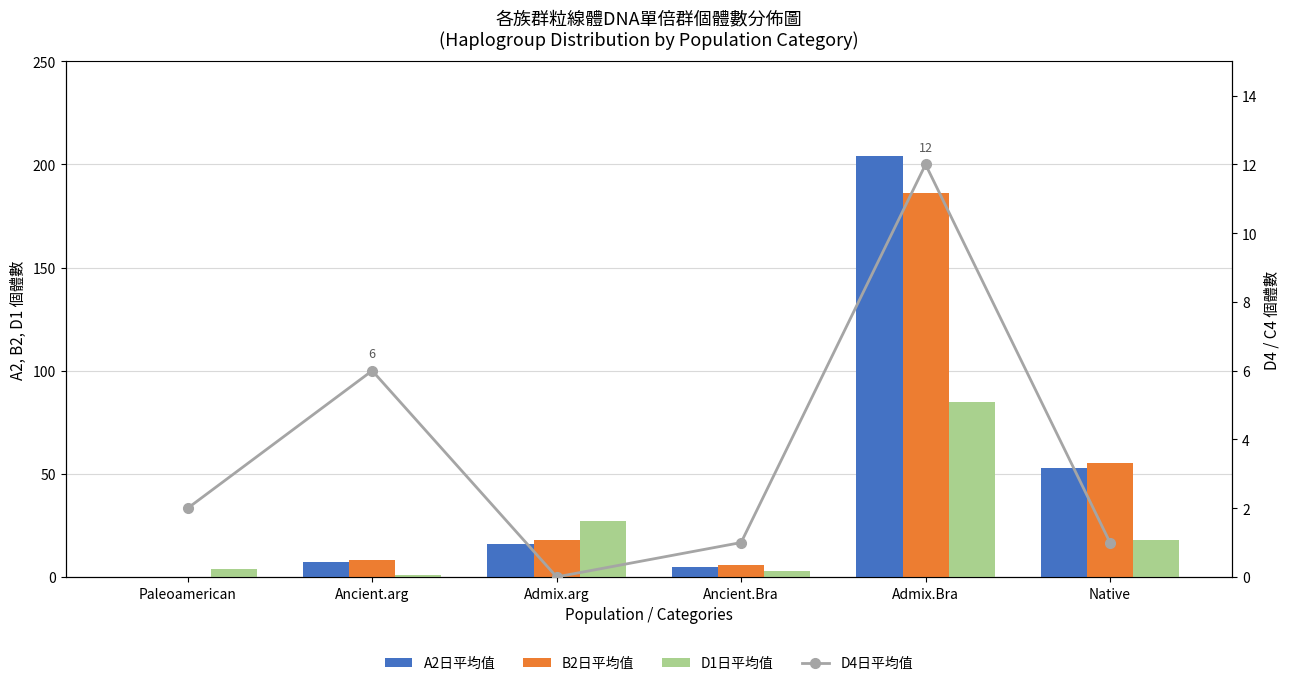

At which category does the chart reach its minimum across all series?

Paleoamerican